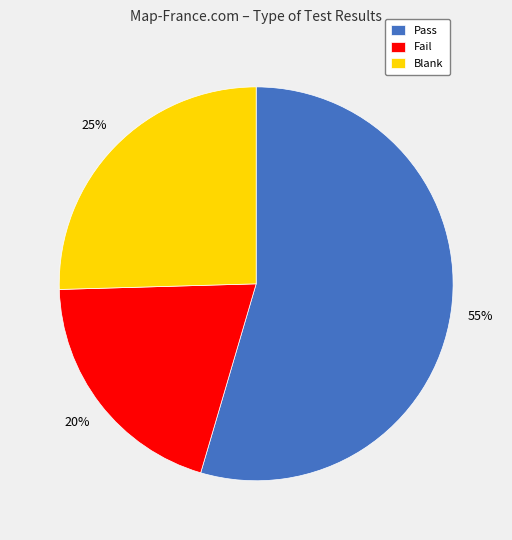

How many segments does this pie chart have?

3